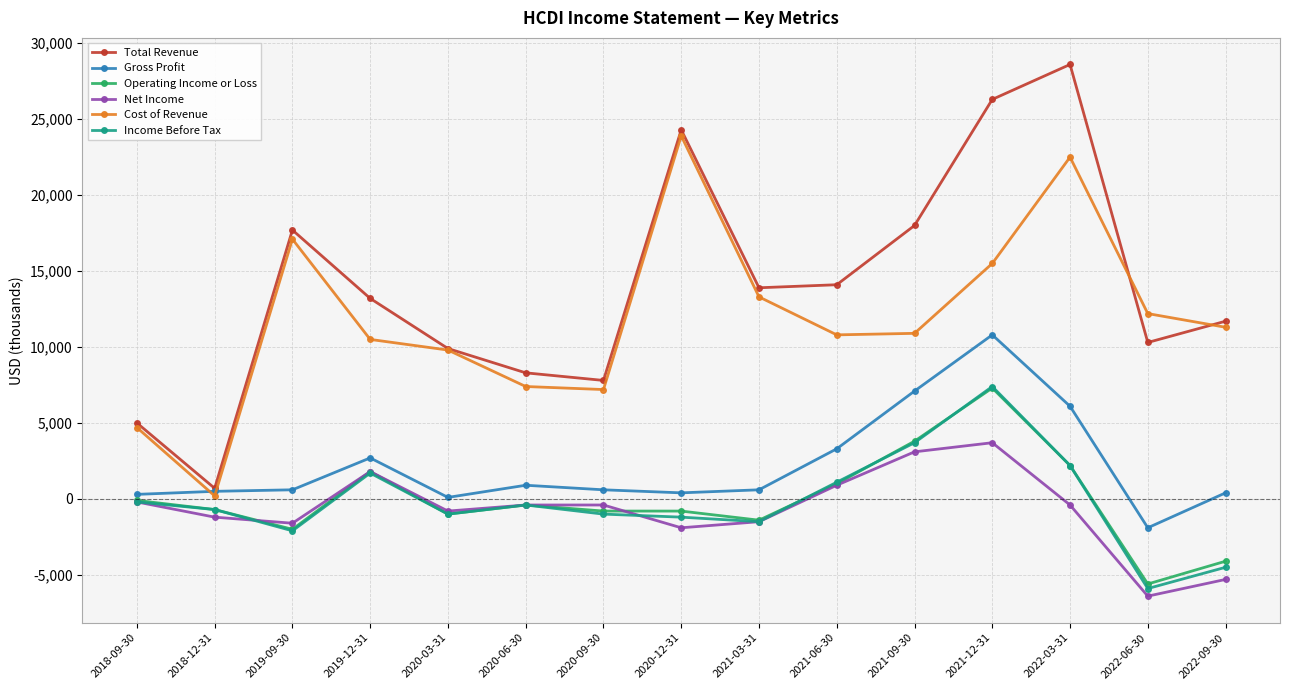

What is the sum of all Income Before Tax values?

-2400